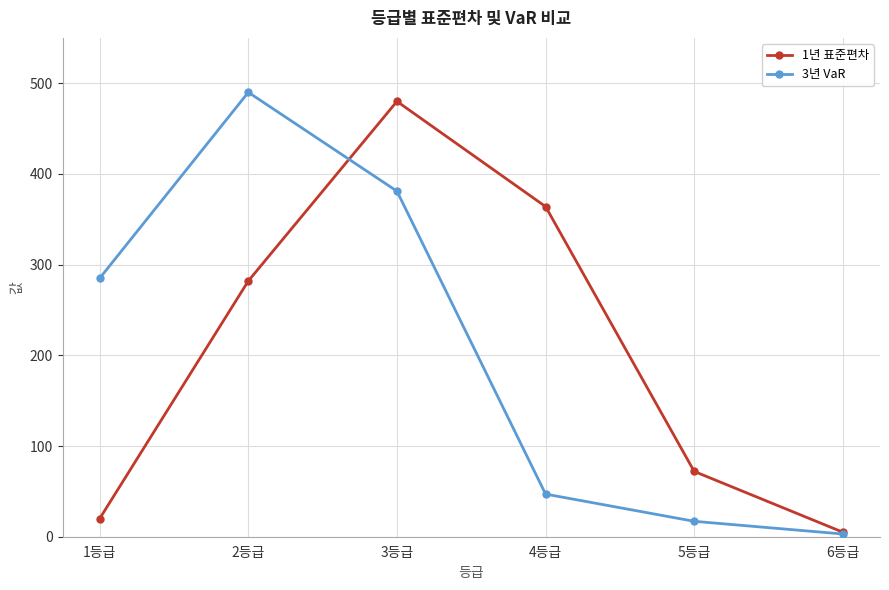

What is the difference between the maximum and second lowest values in the 3년 VaR series?

473